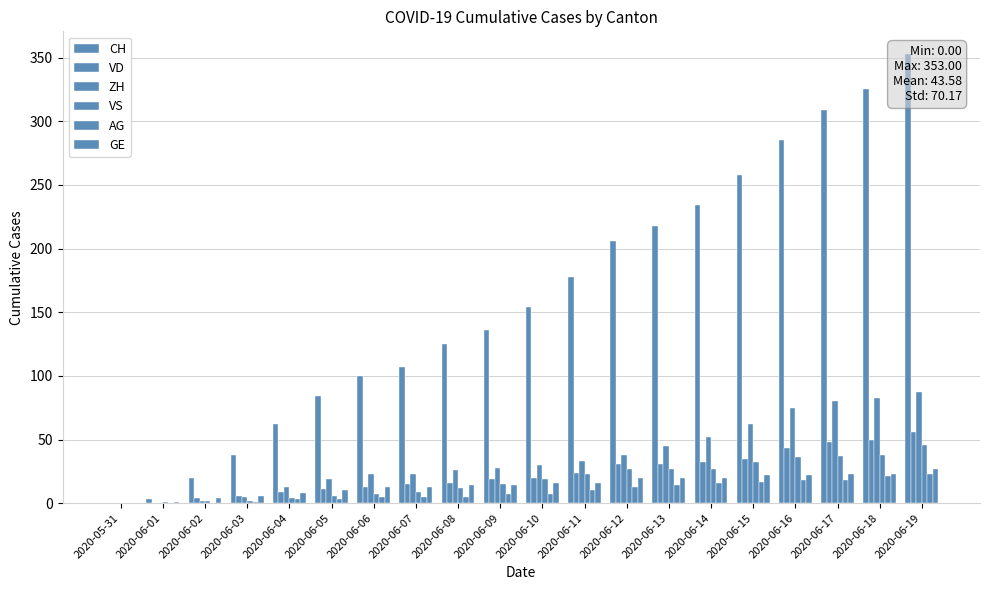

How many groups of bars are there?

20